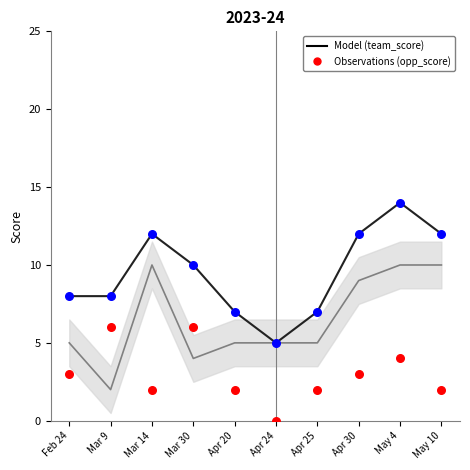

Which series has the largest Y range (max minus min)?

team_score